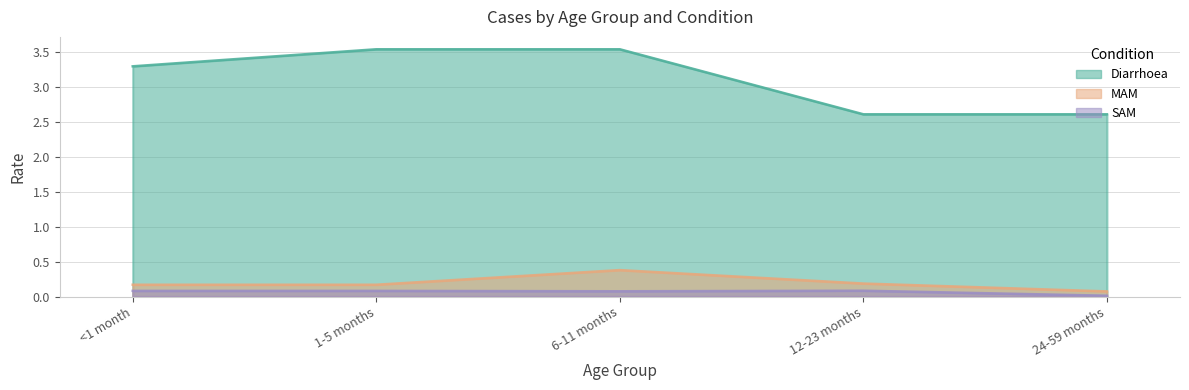

Which category has the highest value in the Diarrhoea series?

1-5 months